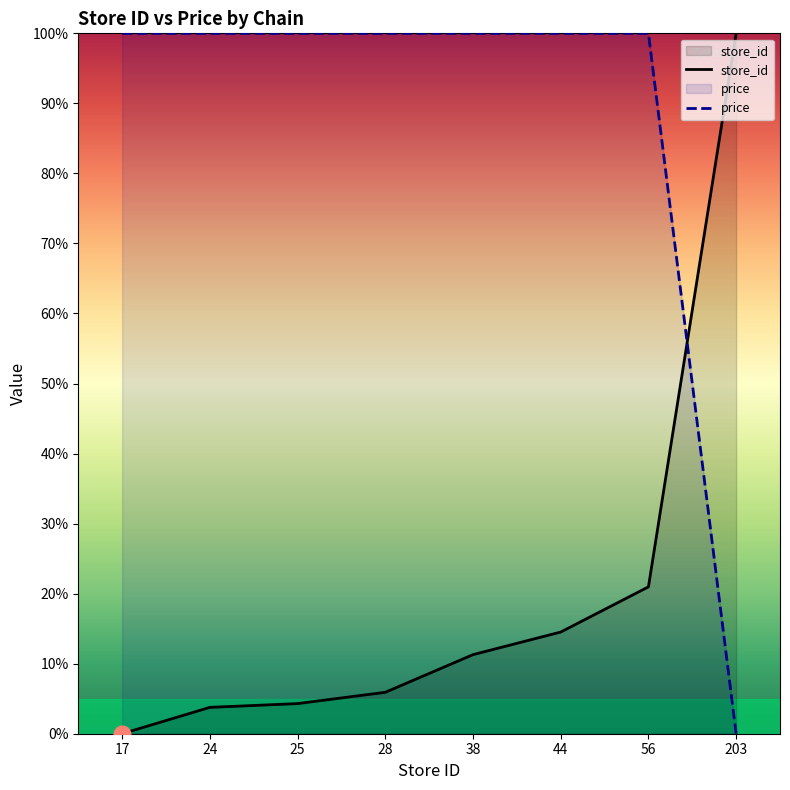

How many intersections are there between price and store_id?

1